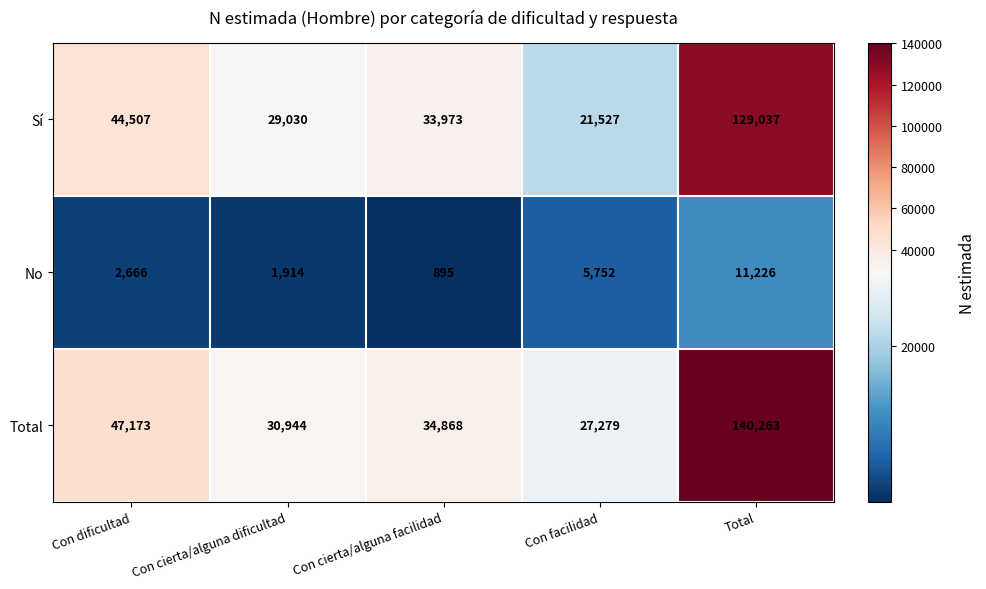

At which category does the chart reach its minimum across all series?

Con cierta/alguna facilidad